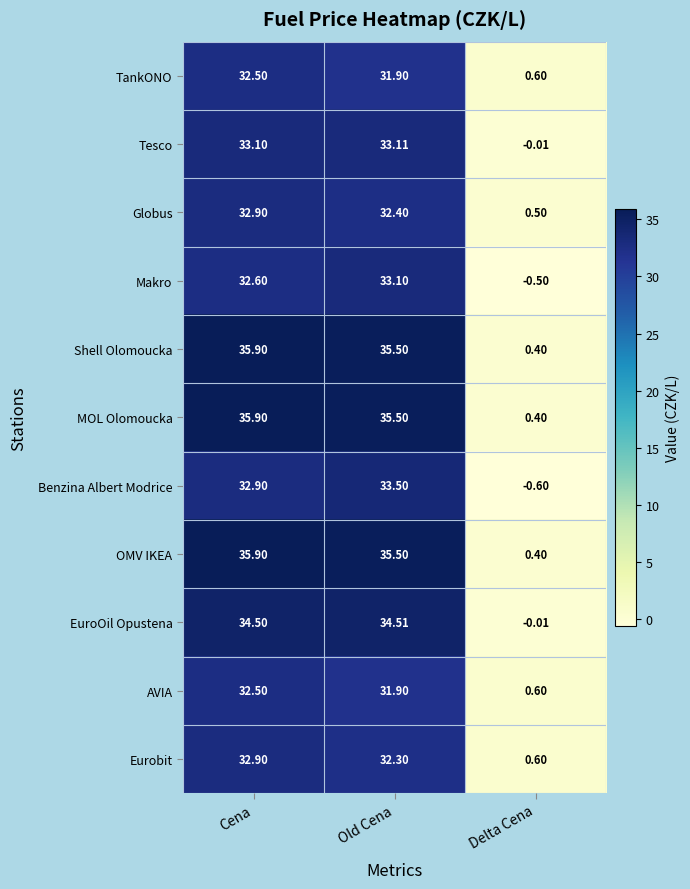

Rank the categories by AVIA value from lowest to highest.

Delta Cena, Old Cena, Cena